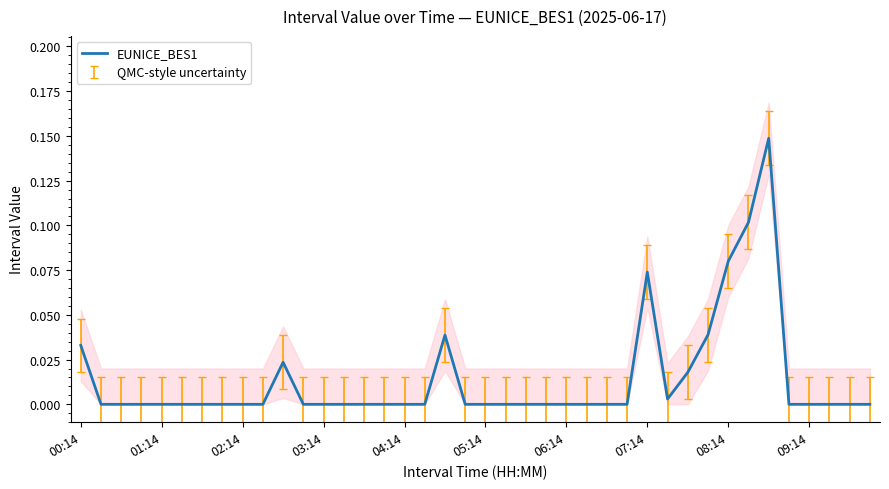

At which category does the chart reach its minimum across all series?

01:14